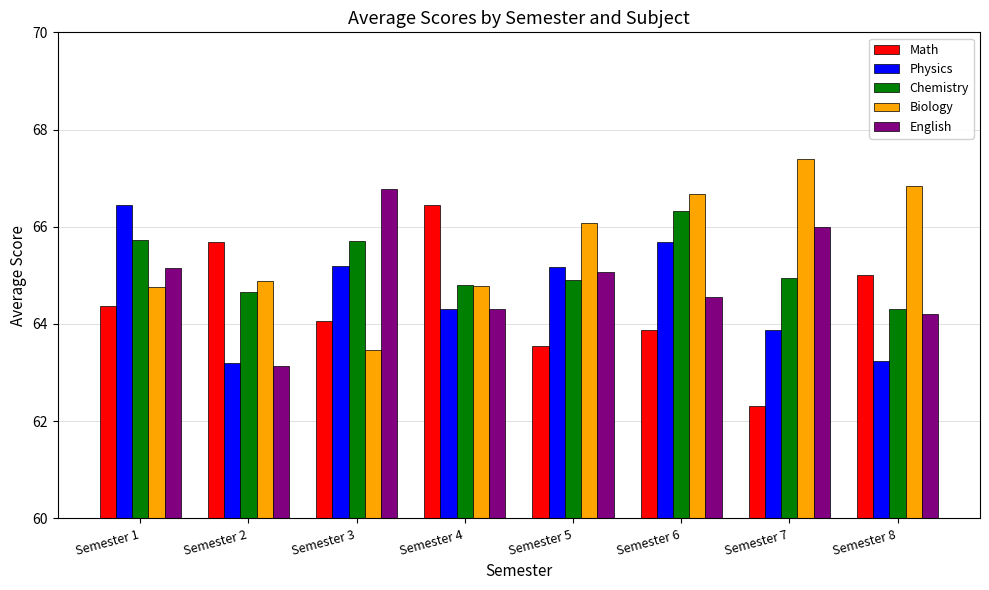

What is the highest value of the English series?

66.8